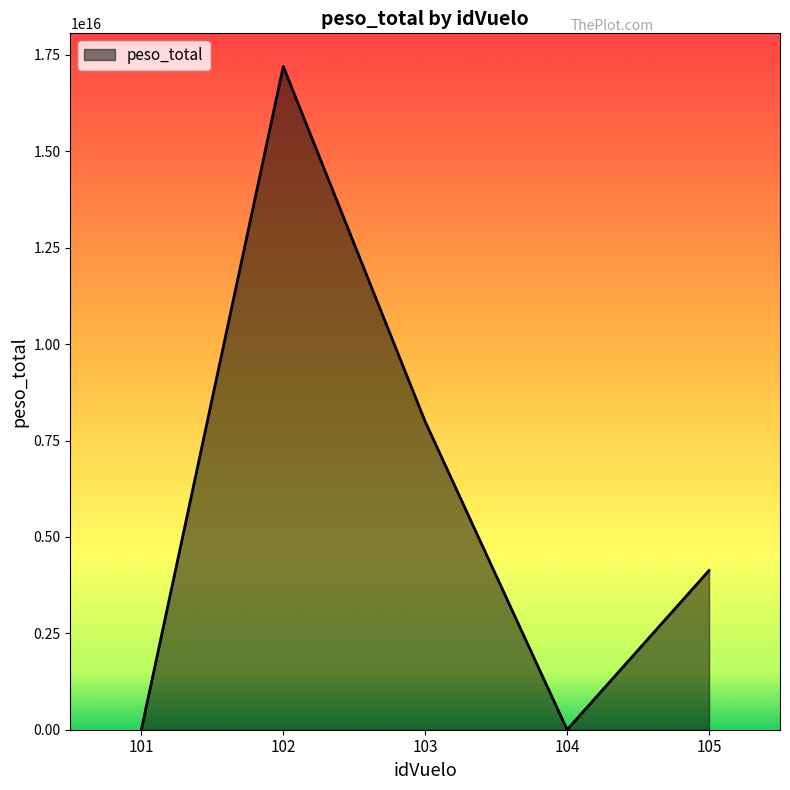

The value at 103 is 7989999961853027. True or false?

True